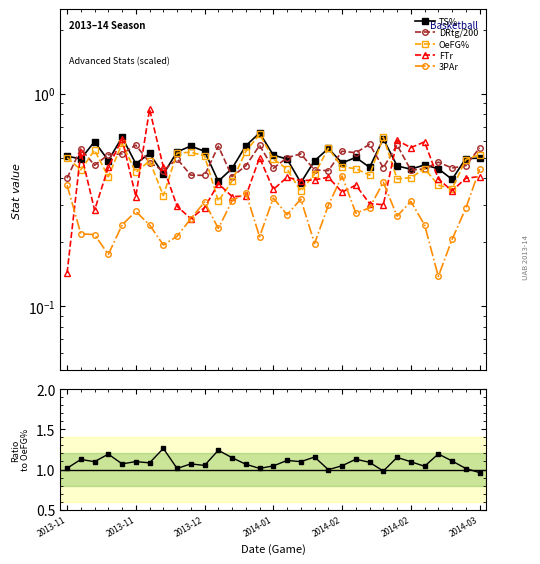

At how many categories does at least one series exceed 0?

31